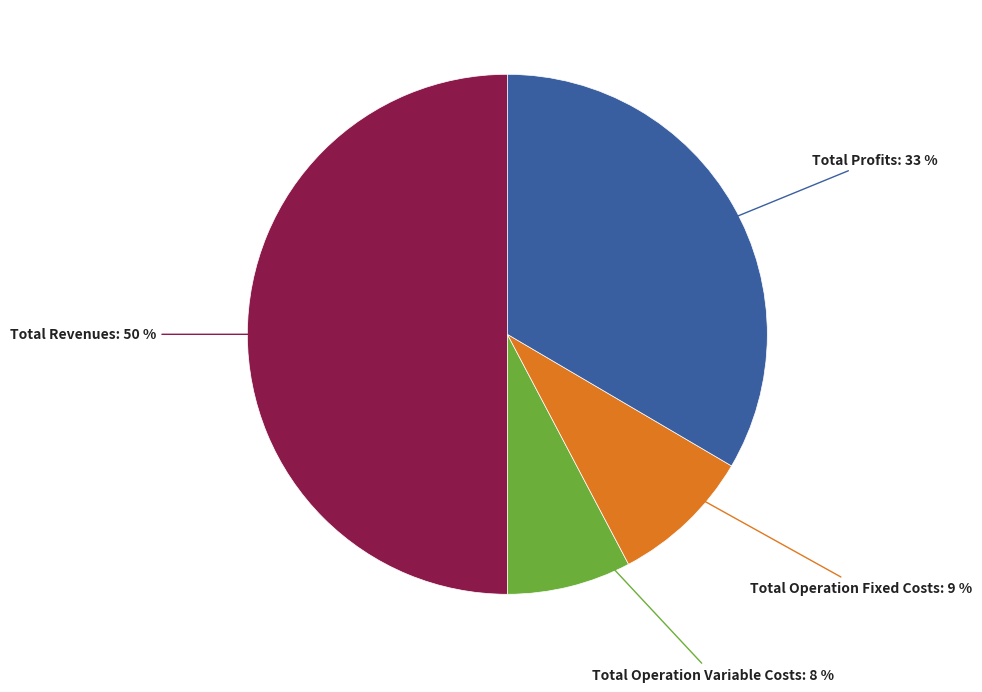

Count the number of slices in the pie.

4